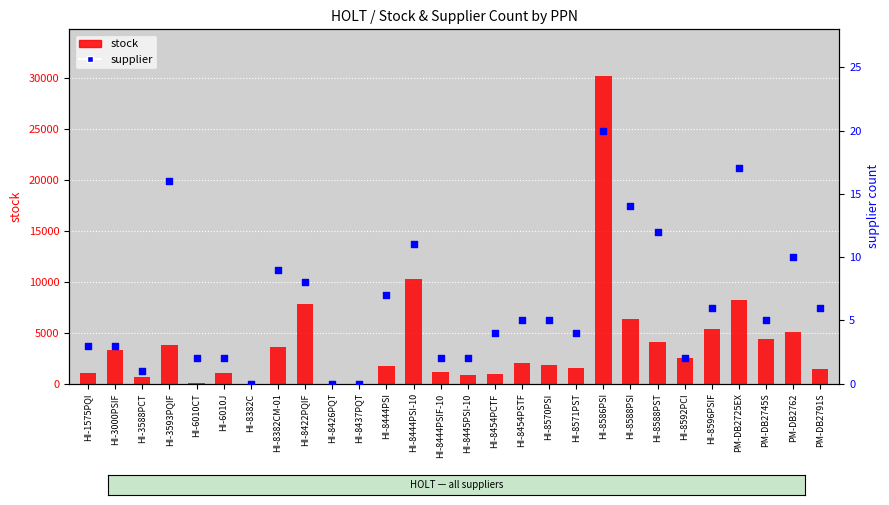

Which series reaches the minimum Y coordinate?

stock